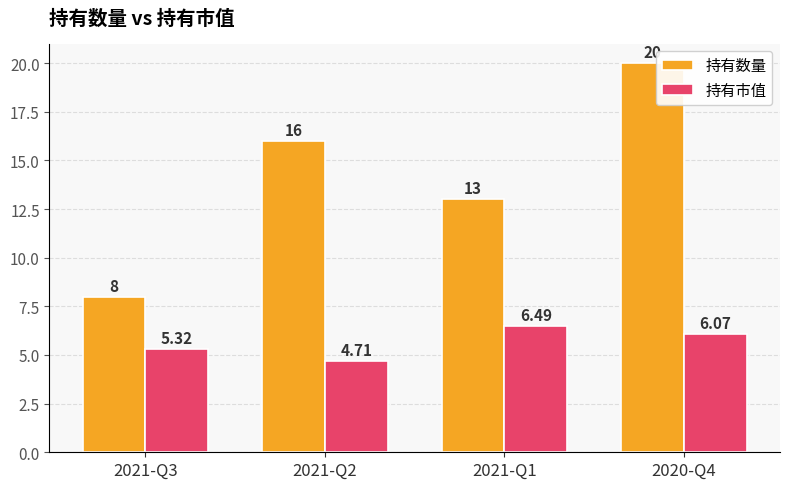

At which label does 持有市值 first exceed 6?

2021-Q1